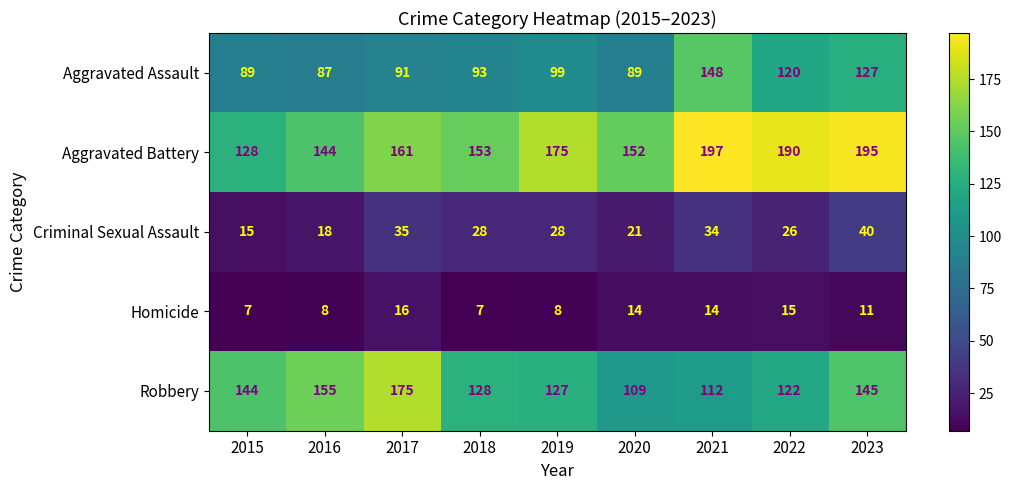

What is the sum of all Criminal Sexual Assault values?

245